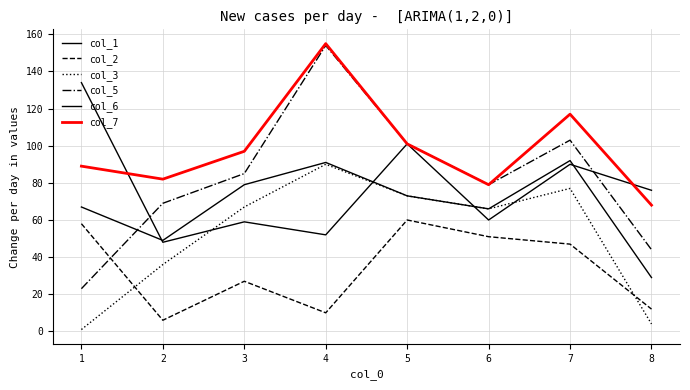

How many lines are shown in the chart?

6